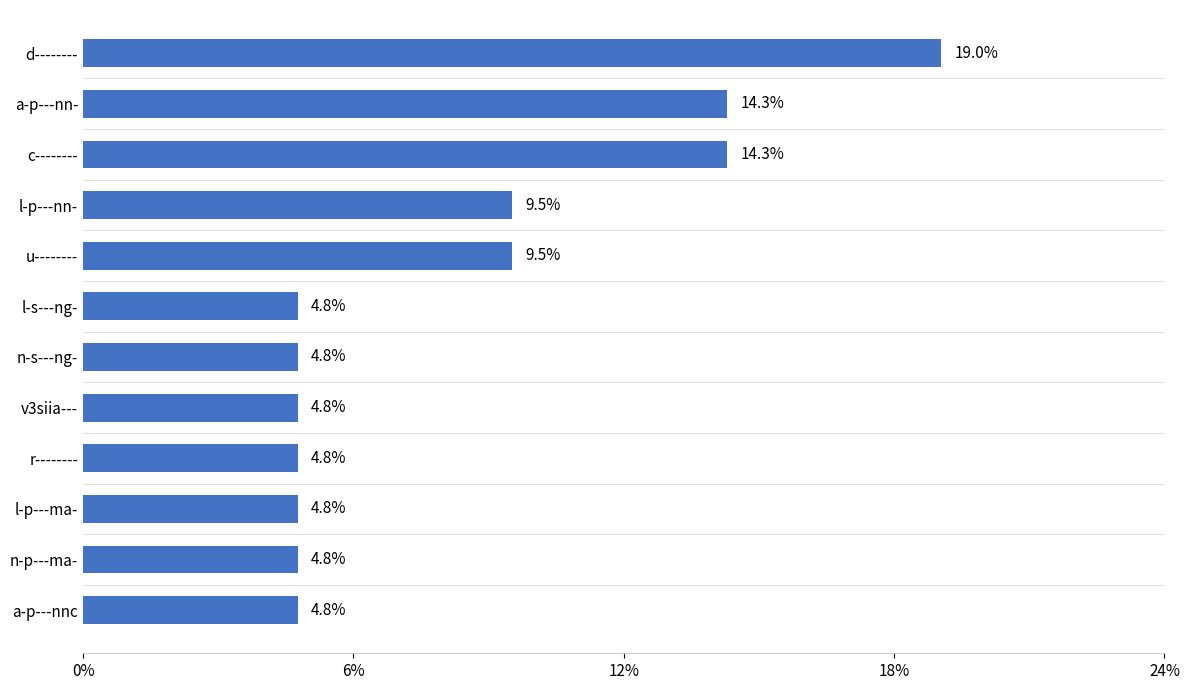

The chart shows a value of 2.9 at r--------. True or false?

False